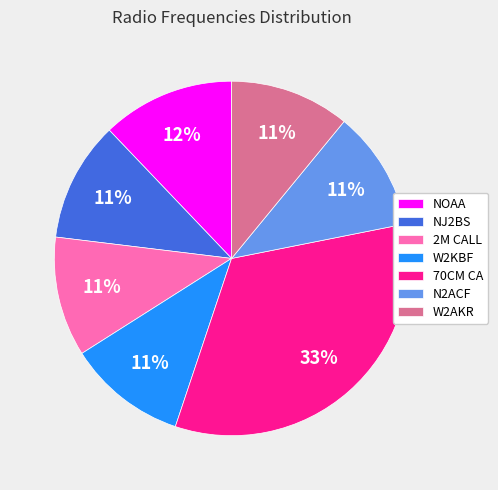

Which slice is the largest?

70CM CA